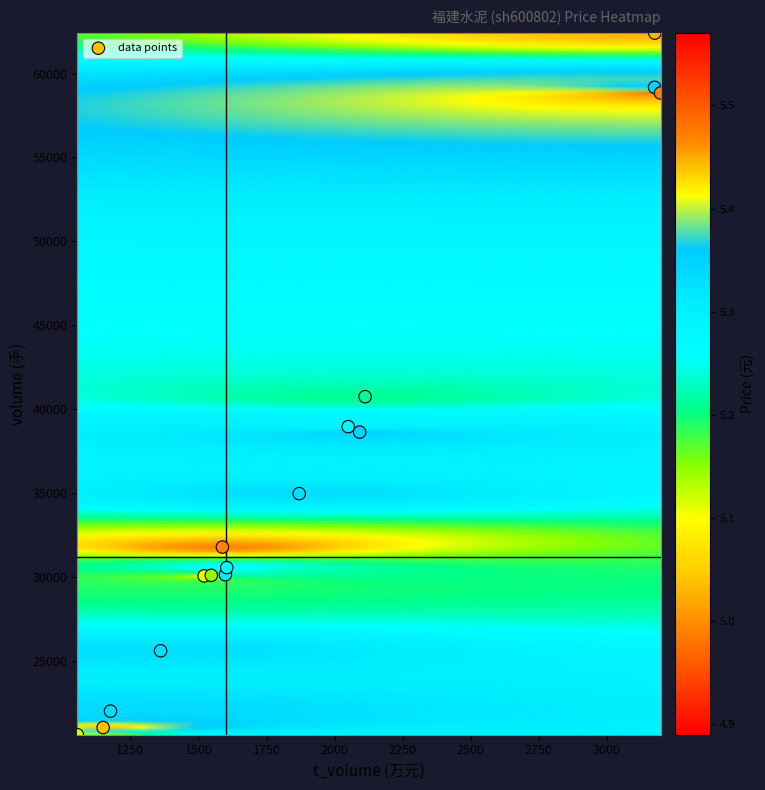

What is the range of X values (max minus min)?

2142